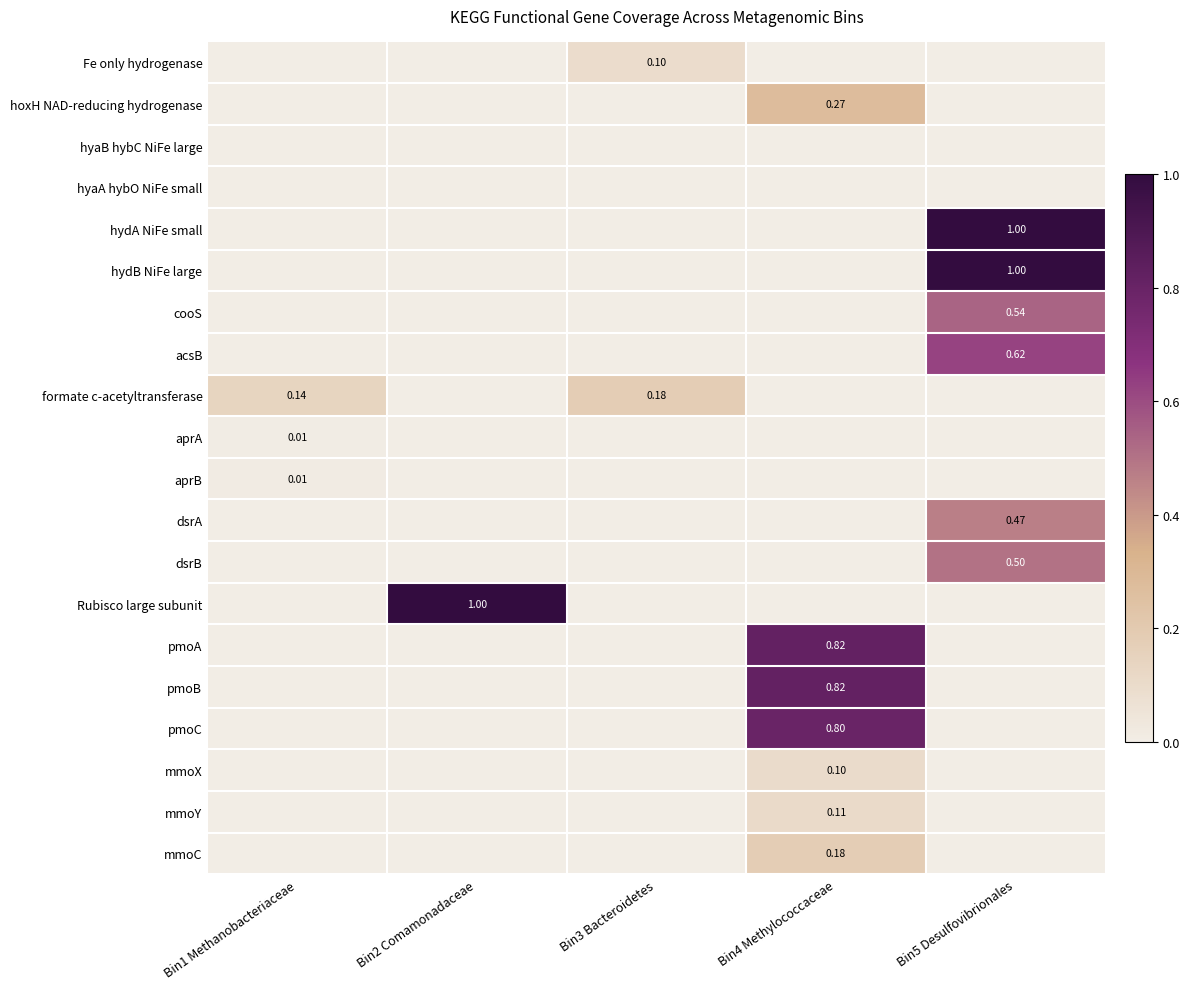

Rank the categories by cooS value from highest to lowest.

Bin5 Desulfovibrionales, Bin1 Methanobacteriaceae, Bin2 Comamonadaceae, Bin3 Bacteroidetes, Bin4 Methylococcaceae